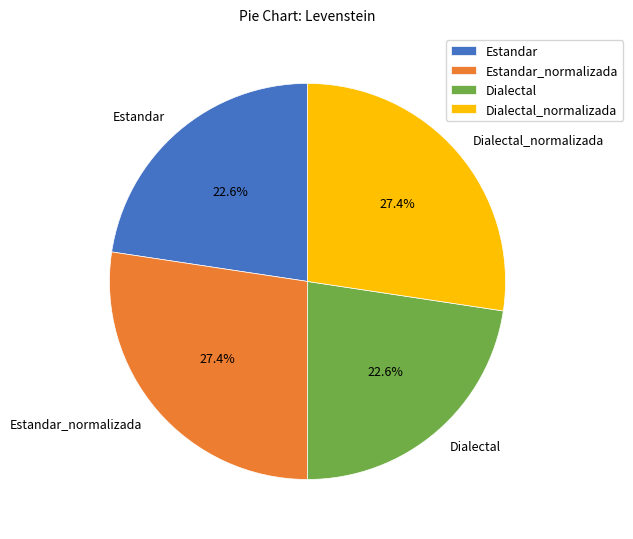

To the nearest percent, what percentage of the pie is Dialectal_normalizada?

27%